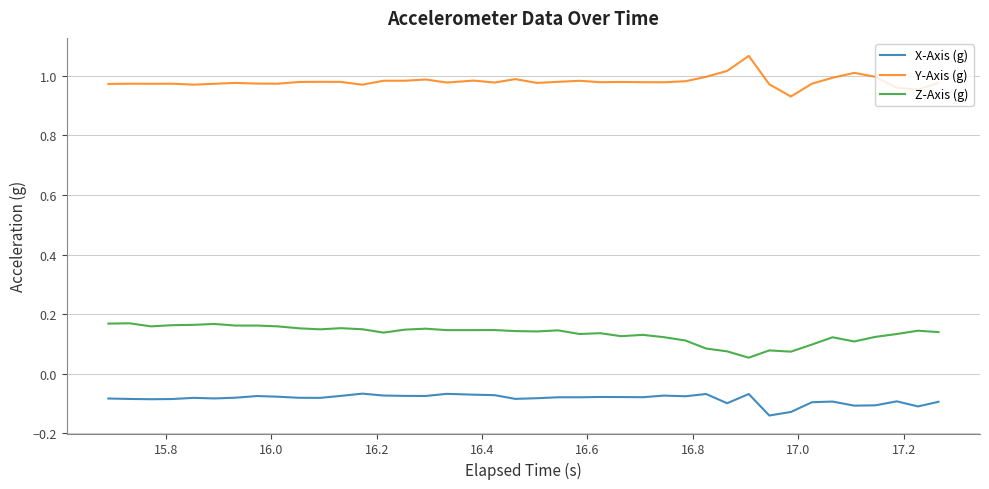

Which series has the largest total across all categories?

Y-Axis (g)